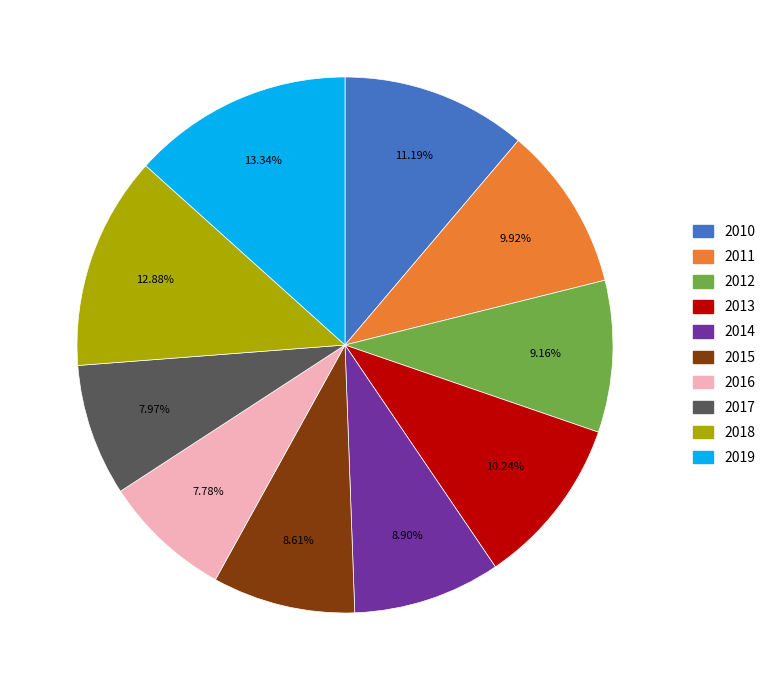

To the nearest percent, what portion does 2011 represent?

10%